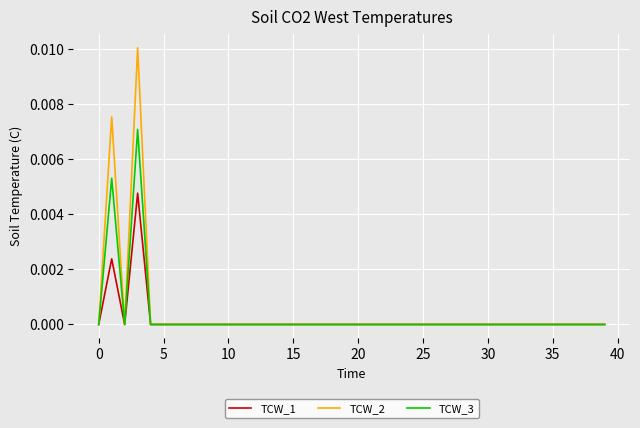

What is the label of the 29th point from the right?

11